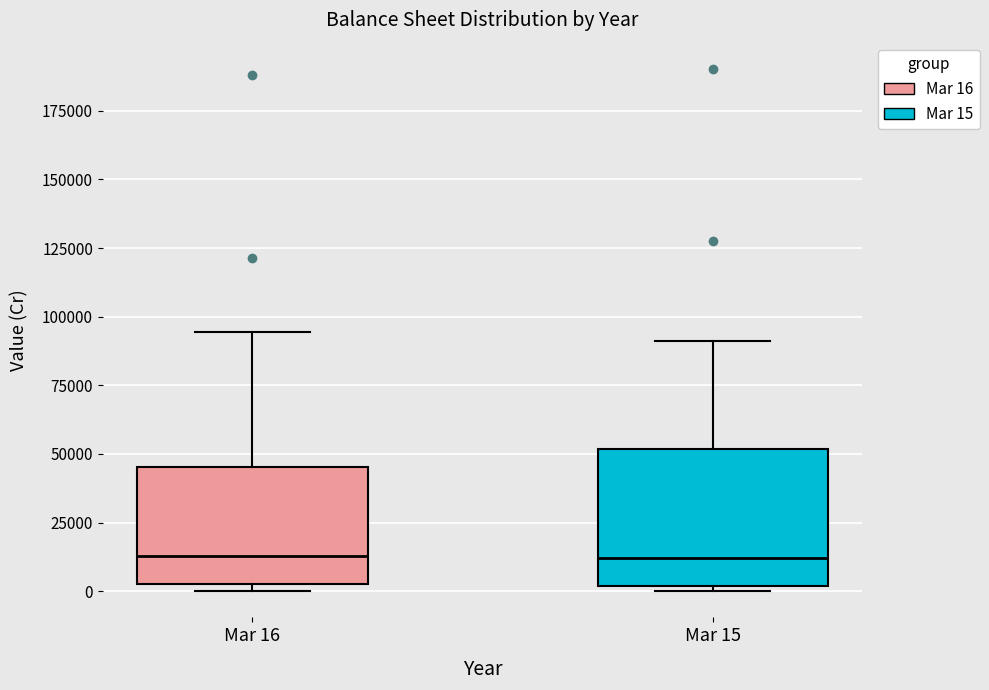

Where is the upper edge of the box for Mar 15 on the y-axis? The values are not printed on the chart, so give them approximately, as read against the axis.

50000